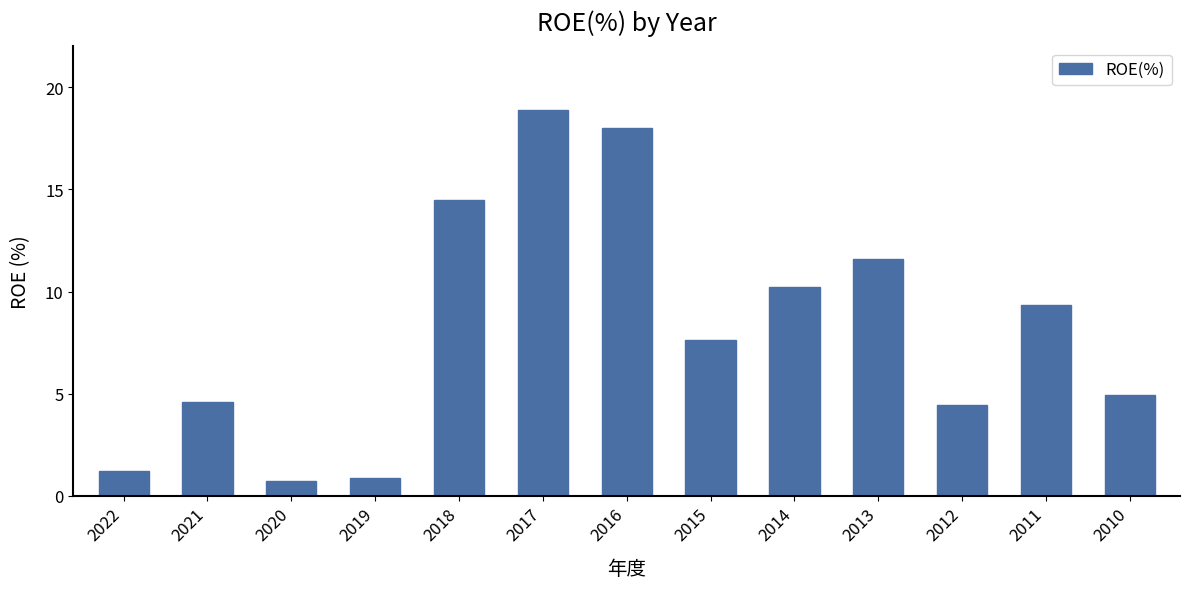

Between 2019 and 2015, which is larger?

2015